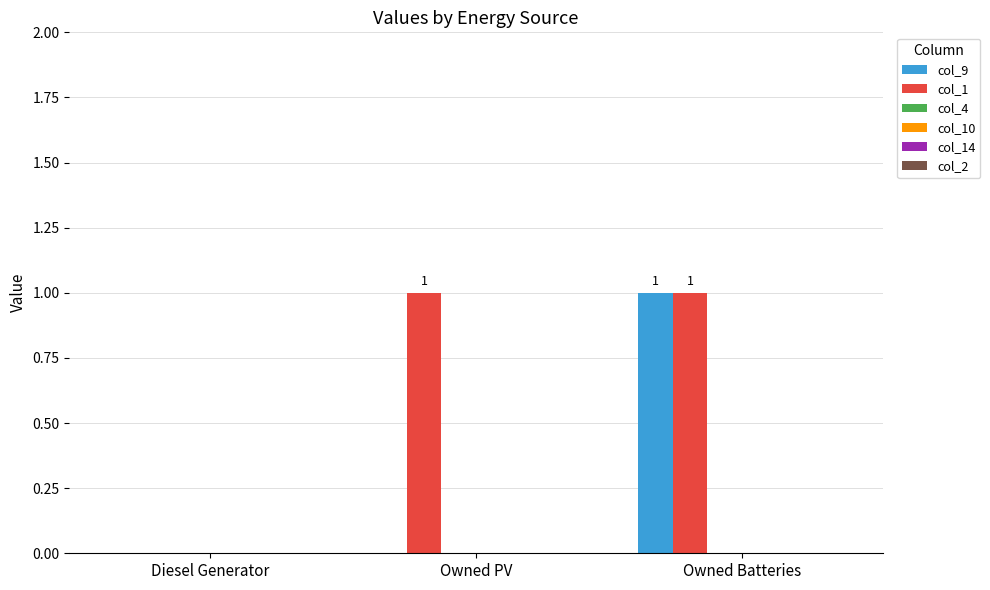

Which series has the largest total across all categories?

col_1